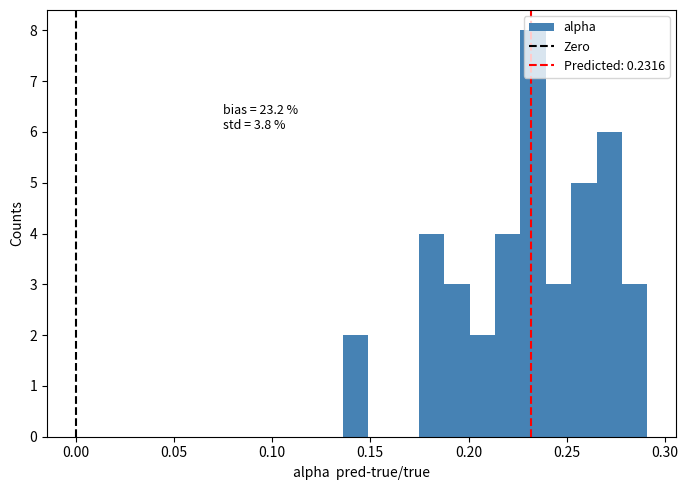

Around what value on the x-axis is the tallest bar? Give the approximate position of its centre, as read against the axis.

0.235